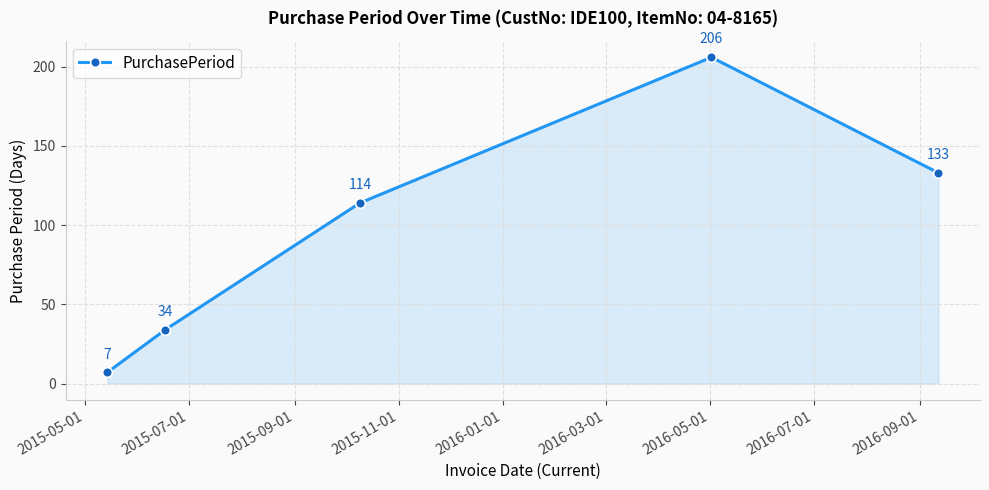

What is the smallest value displayed?

7